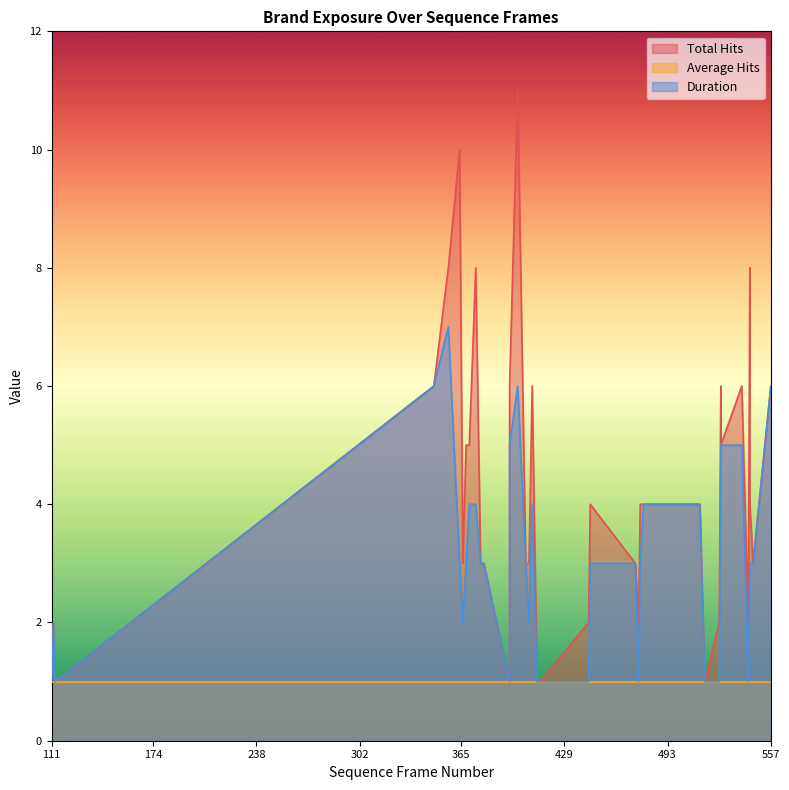

Which series changed the most between 405 and 414?

Total Hits